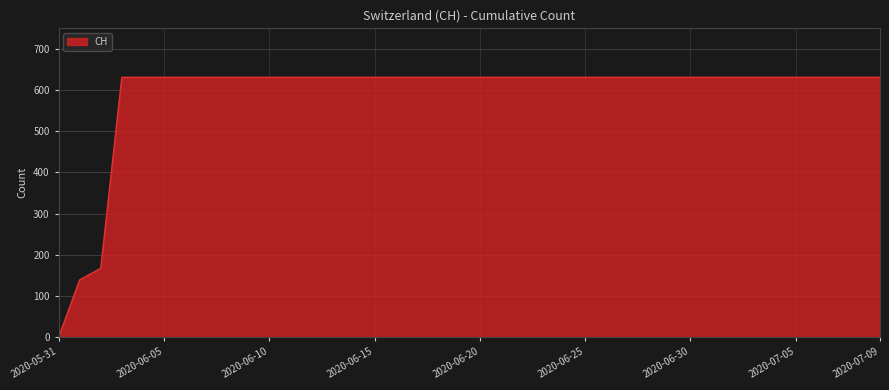

Reading left to right, extract all data points from this chart.

0	139	167	631	631	631	631	631	631	631	631	631	631	631	631	631	631	631	631	631	631	631	631	631	631	631	631	631	631	631	631	631	631	631	631	631	631	631	631	631